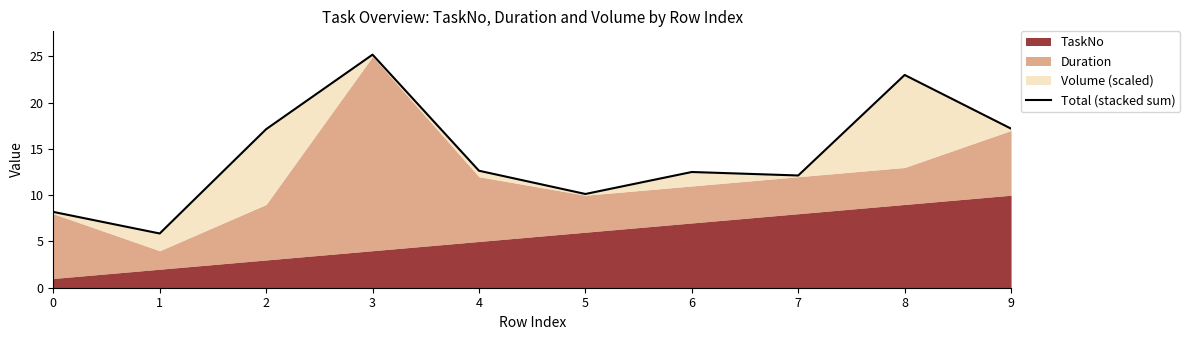

List the labels in order of value, smallest first.

1, 0, 5, 7, 6, 4, 2, 9, 8, 3